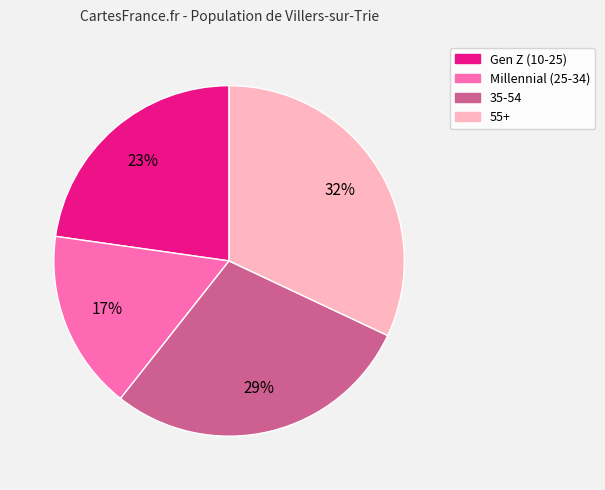

Which category has the biggest portion of the pie?

55+